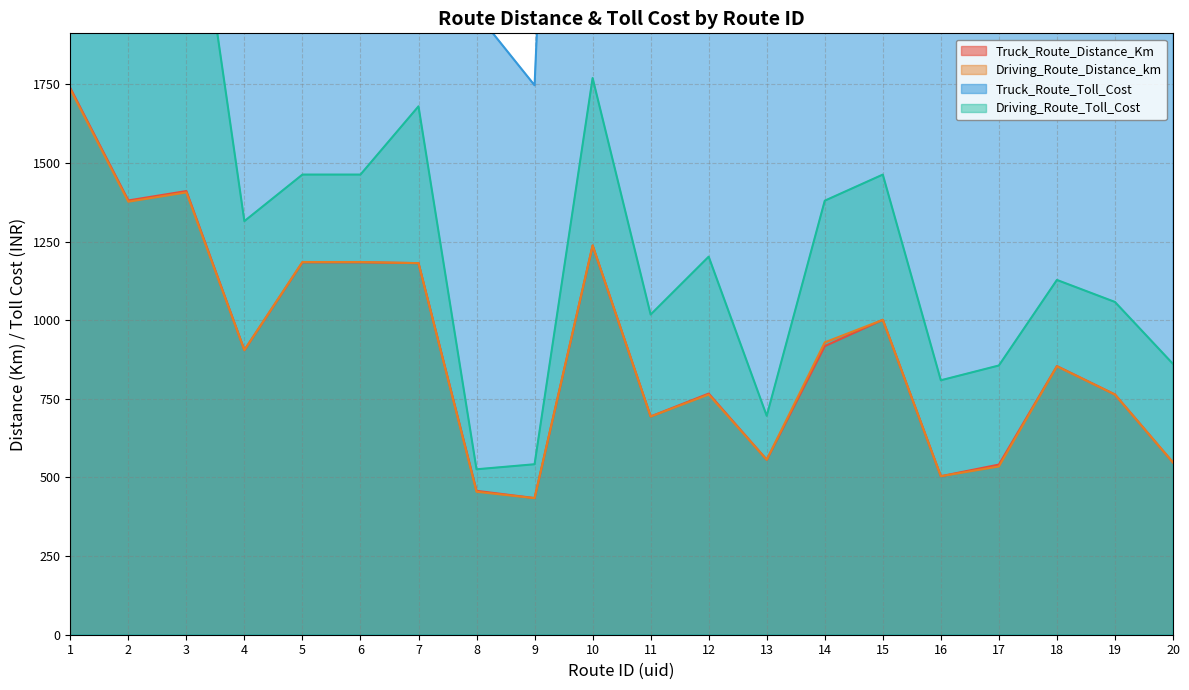

Reading left to right, transcribe all the data shown in this chart.

Truck_Route_Distance_Km: 1738.3	1380.8	1410.6	904.9	1184.2	1184.2	1181.5	457.4	434.6	1237.4	694.0	766.7	556.3	917.6	1001.4	504.0	540.9	854.1	763.8	547.6
Driving_Route_Distance_km: 1734.3	1376.8	1406.4	904.9	1185.0	1185.0	1181.5	454.6	434.2	1237.9	693.7	763.6	556.3	929.7	1001.1	504.0	534.9	853.4	763.5	547.6
Truck_Route_Toll_Cost: 9946.0	8646.0	8691.0	4445.0	5414.0	5414.0	5665.0	1977.0	1747.0	5970.0	3924.0	4572.0	2472.0	4335.0	5414.0	2807.0	3047.0	4534.0	4054.0	3147.0
Driving_Route_Toll_Cost: 2966.0	2581.0	2596.0	1315.0	1463.0	1463.0	1680.0	526.0	542.0	1770.0	1018.0	1202.0	696.0	1380.0	1463.0	809.0	856.0	1128.0	1058.0	861.0